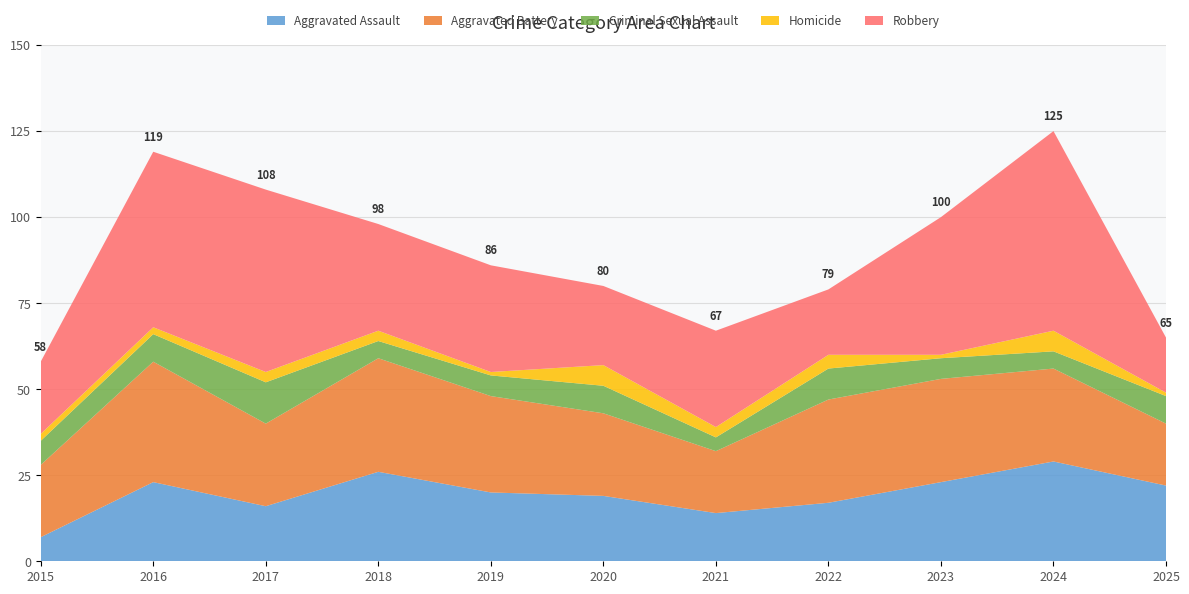

Reading left to right, transcribe all the data shown in this chart.

Aggravated Assault: 7	23	16	26	20	19	14	17	23	29	22
Aggravated Battery: 21	35	24	33	28	24	18	30	30	27	18
Criminal Sexual Assault: 7	8	12	5	6	8	4	9	6	5	8
Homicide: 2	2	3	3	1	6	3	4	1	6	1
Robbery: 21	51	53	31	31	23	28	19	40	58	16